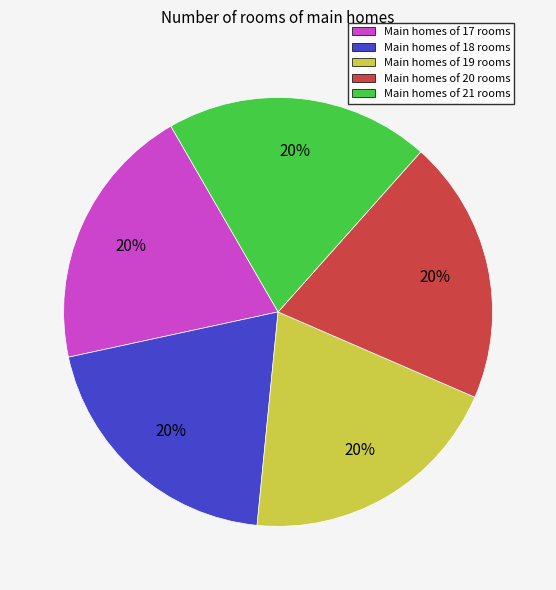

Is it true that Main homes of 17 rooms is 34% of the pie?

False